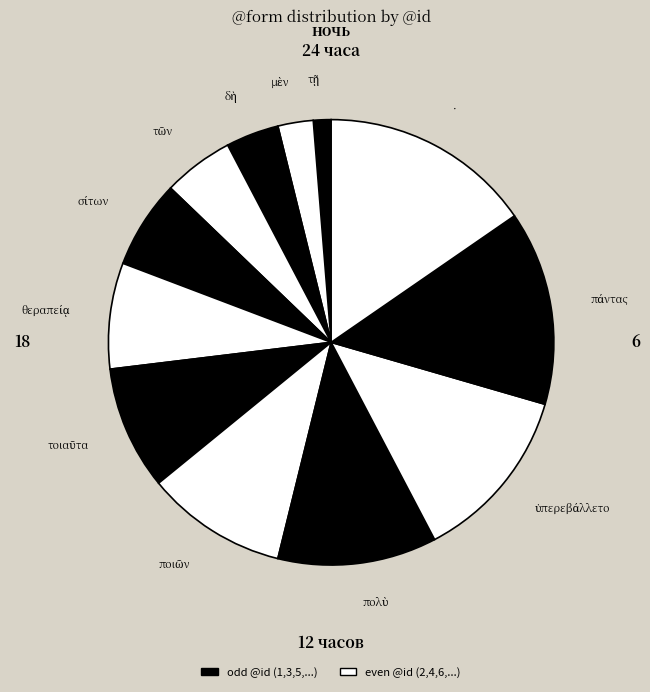

How many segments does this pie chart have?

12